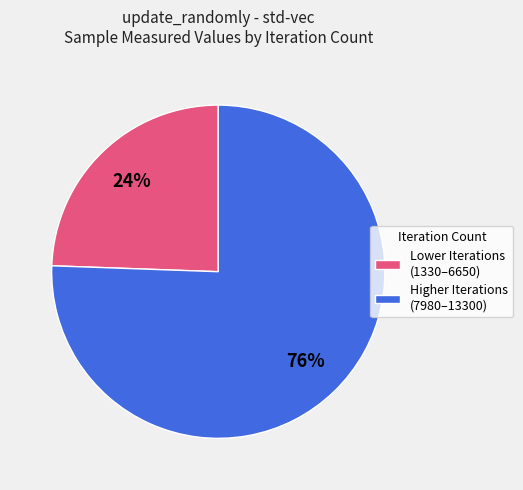

How many slices are in this pie chart?

2